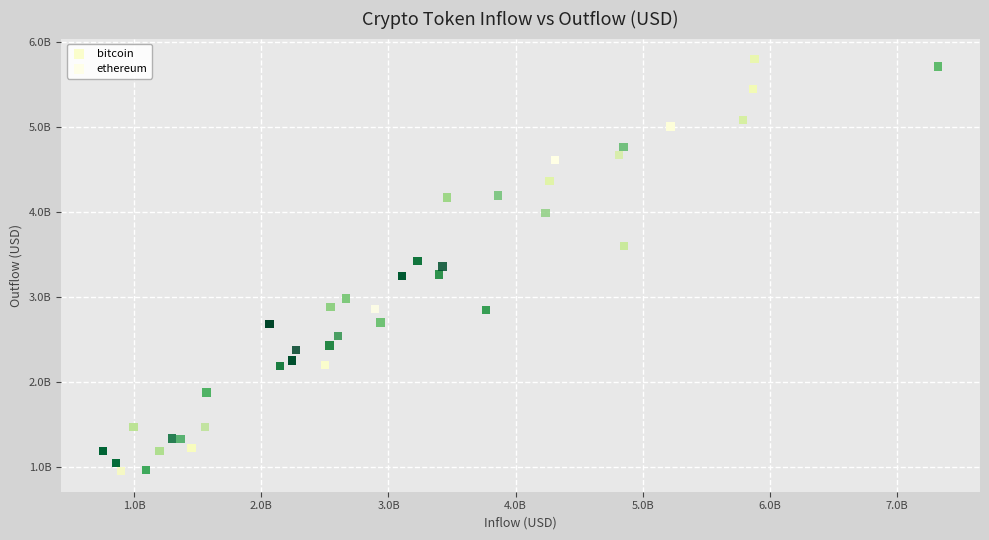

Which series has the widest spread of Y values?

bitcoin